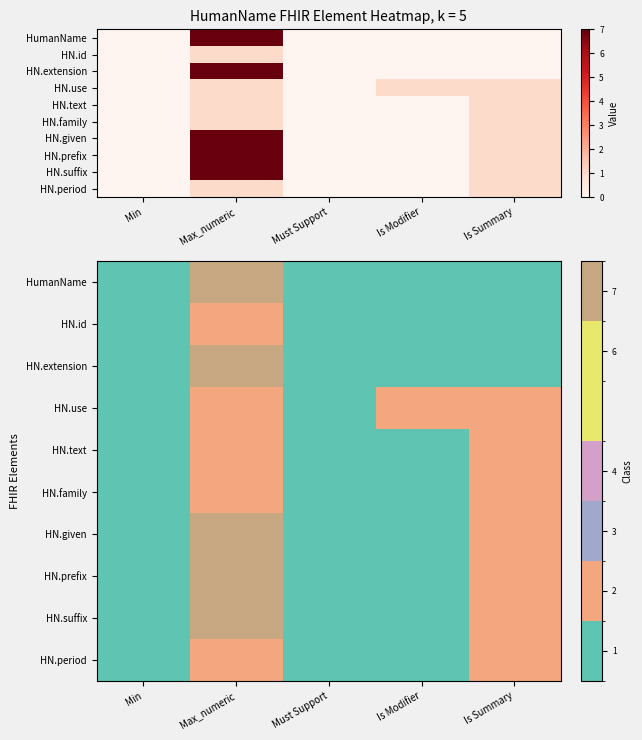

What is the sum of all HN.prefix values?

12